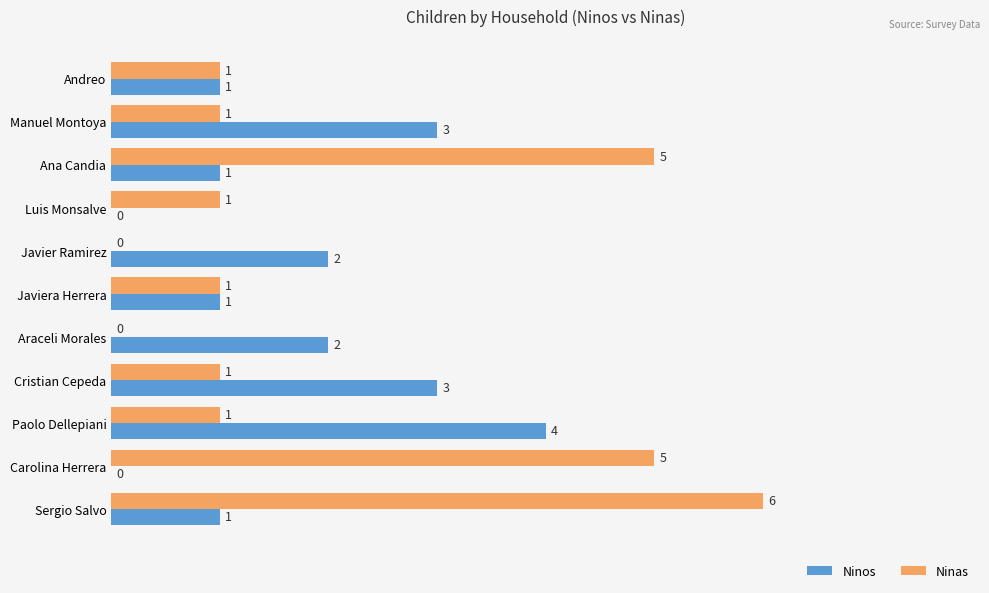

Is the value of Ninos at Luis Monsalve greater than the value of Ninas at Manuel Montoya?

No